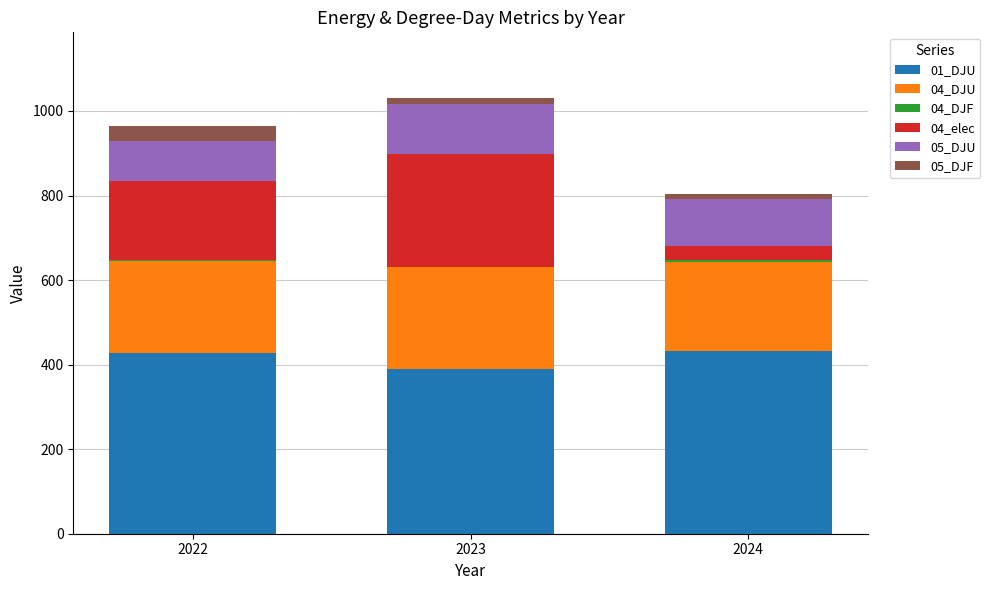

The value of 01_DJU at 2024 is 110.5. True or false?

False